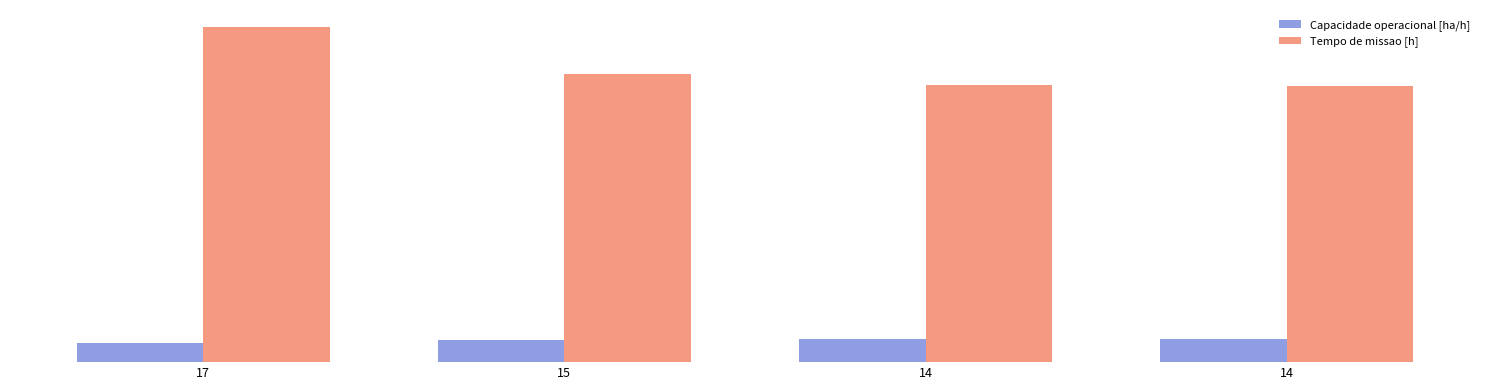

Are the bars horizontal?

No